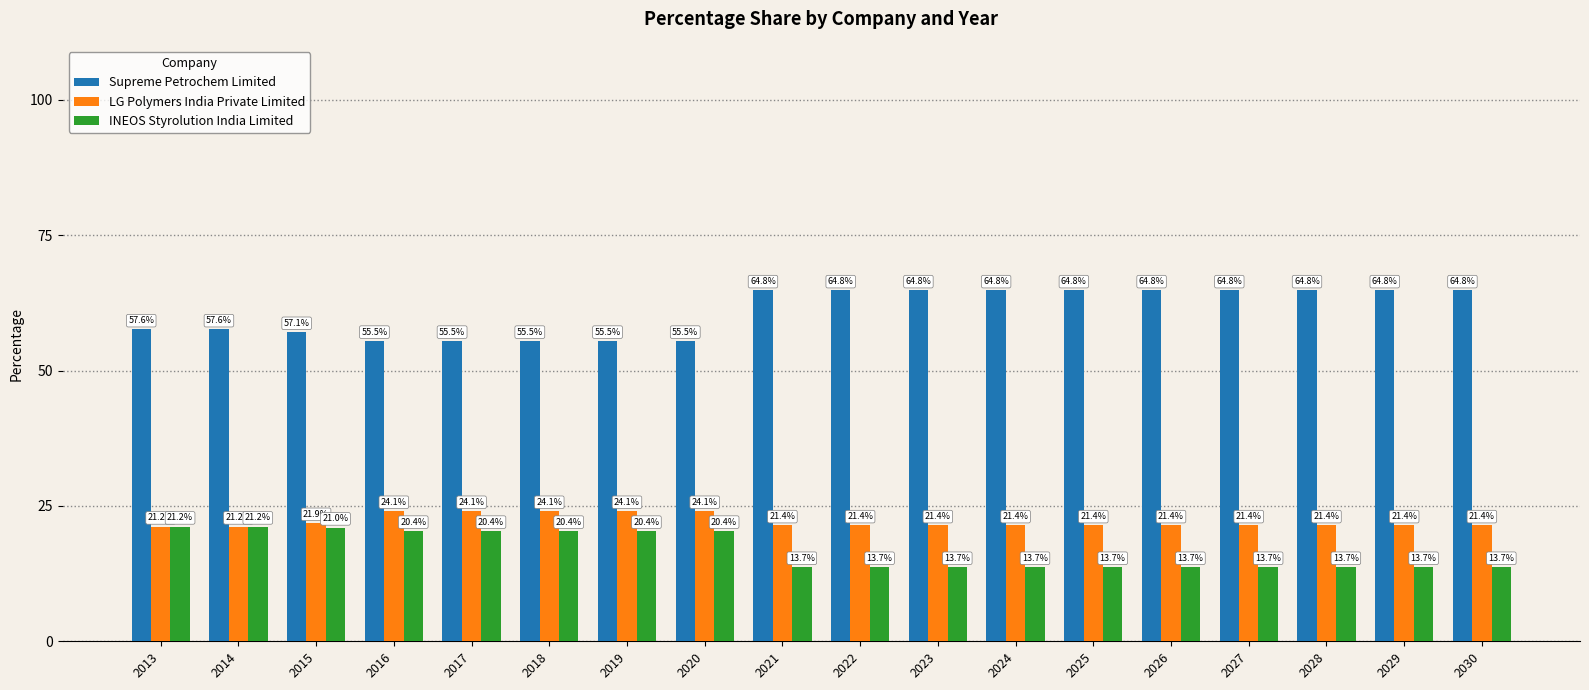

How many values in the Supreme Petrochem Limited series exceed 64?

10